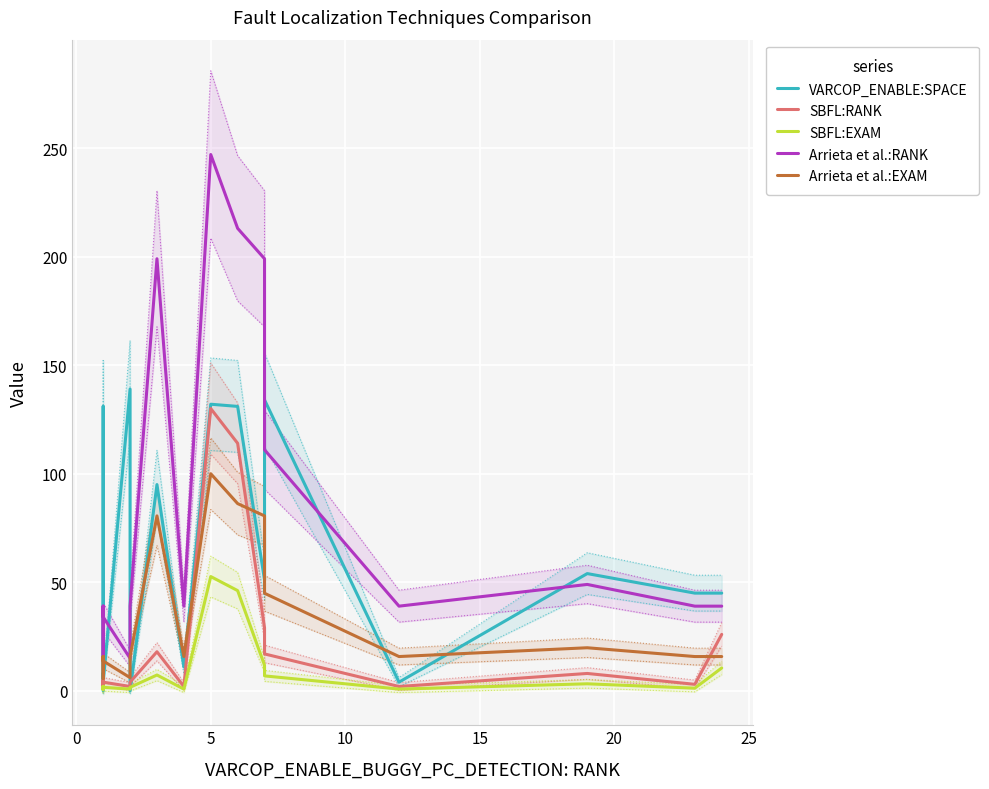

What is the average value of the Arrieta et al.:RANK series?

71.9